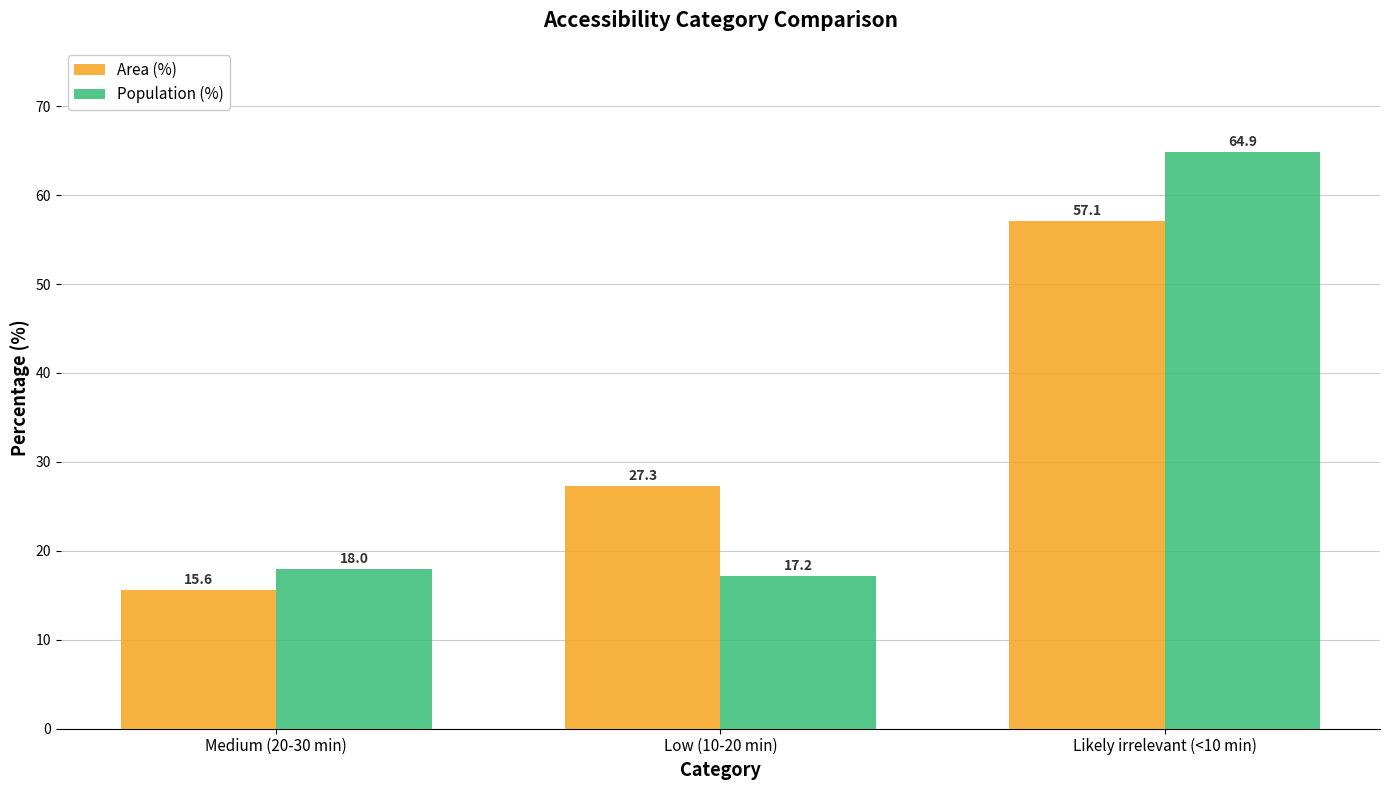

How many categories are shown in the chart?

3